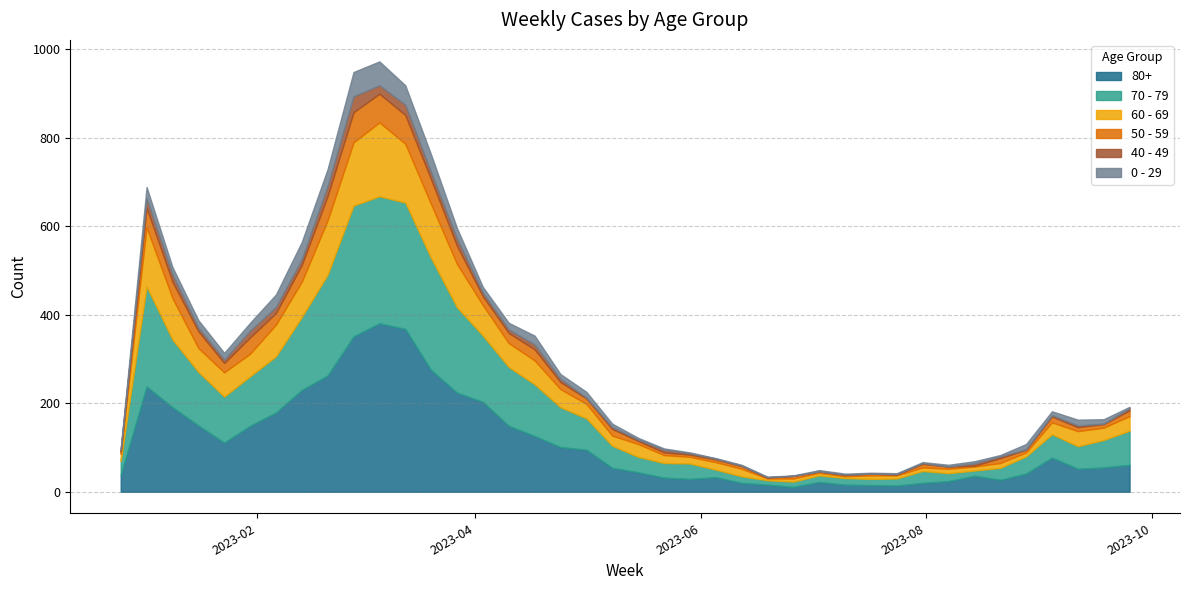

How many data points in 50 - 59 are above 13?

18